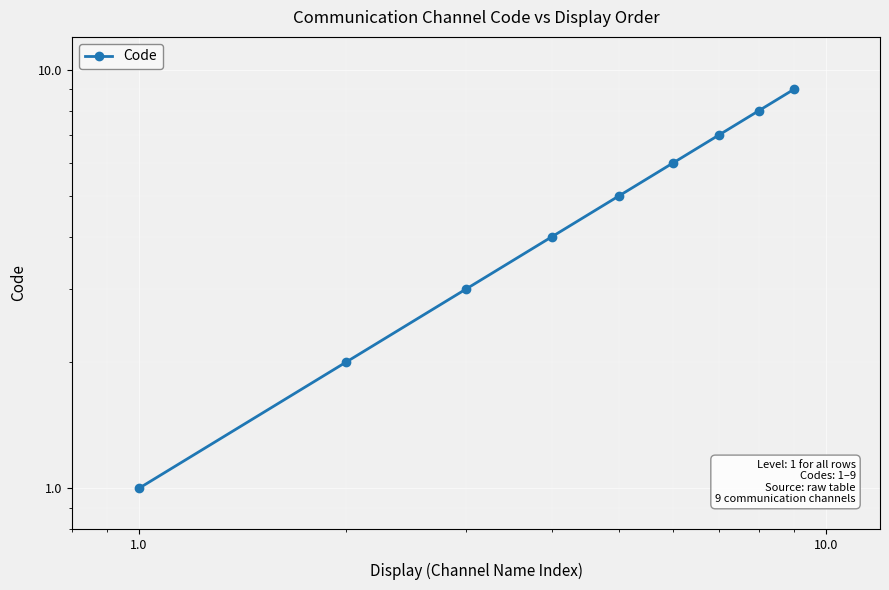

True or false: the data has more than 1 interior local peaks.

False